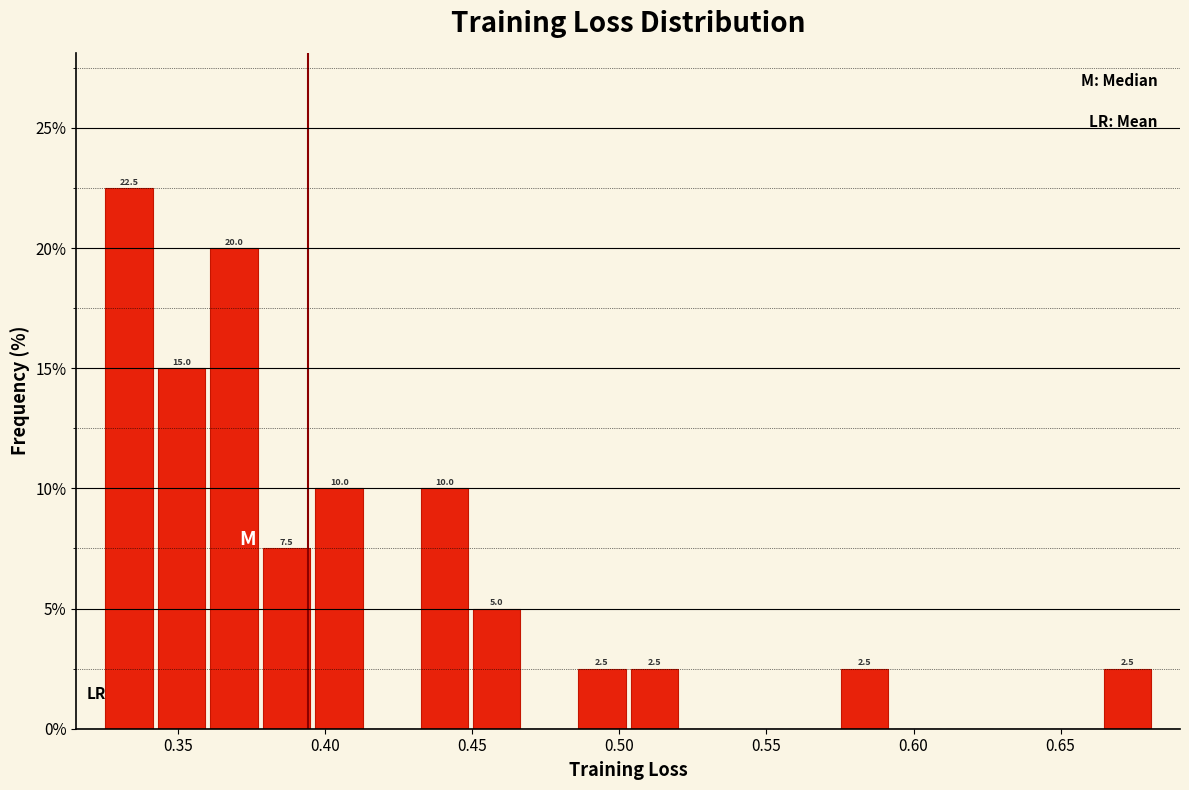

Around what value on the x-axis is the tallest bar? Give the approximate position of its centre, as read against the axis.

0.335